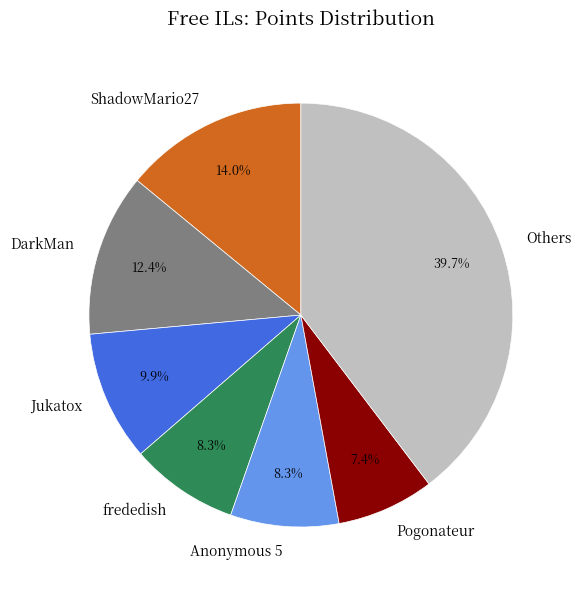

Approximately how many times larger is the value at DarkMan compared to Jukatox?

1.3